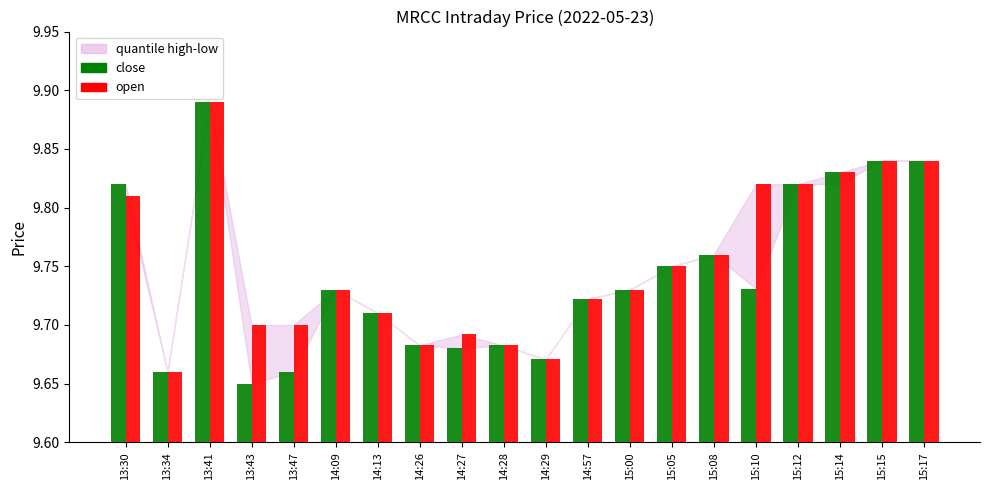

How many open values are between 9 and 10?

20